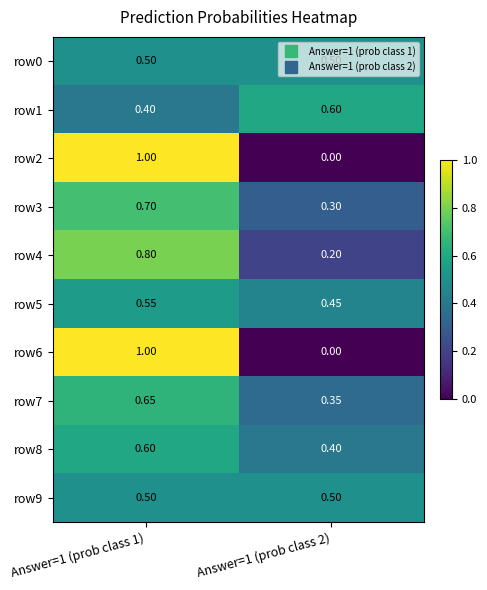

Is the value of row4 at Answer=1 (prob class 1) greater than the value of row6 at Answer=1 (prob class 1)?

No